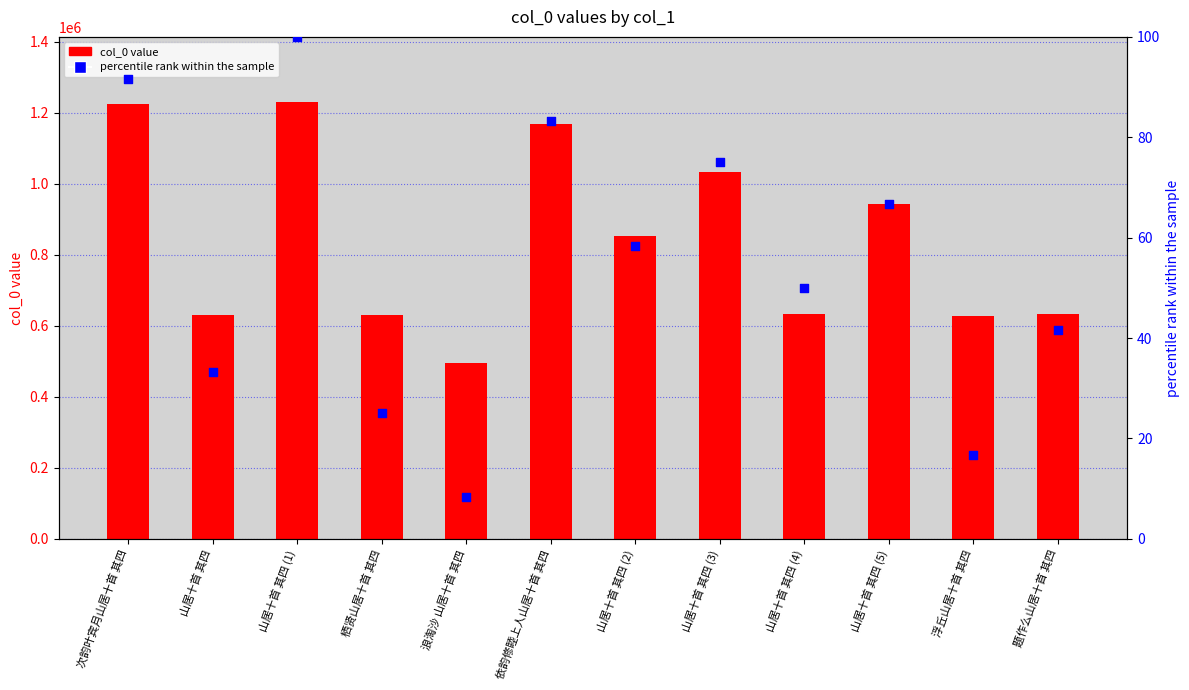

Which series reaches the minimum Y coordinate?

percentile rank